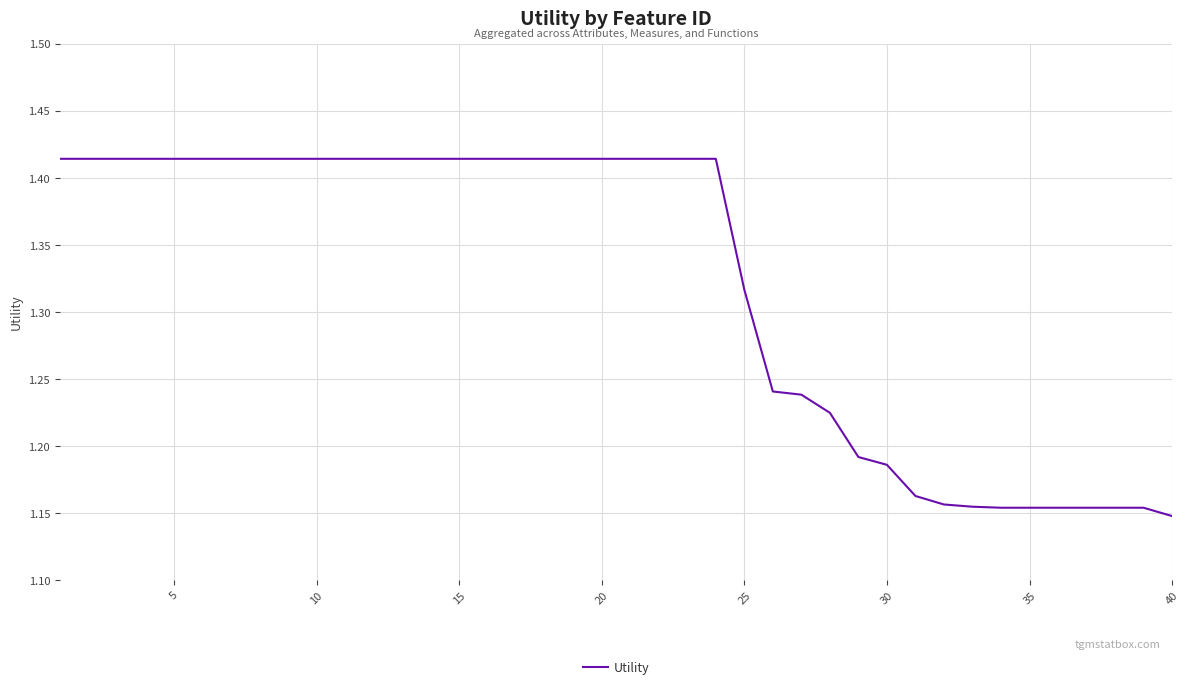

What is the difference between the maximum and minimum values?

0.3